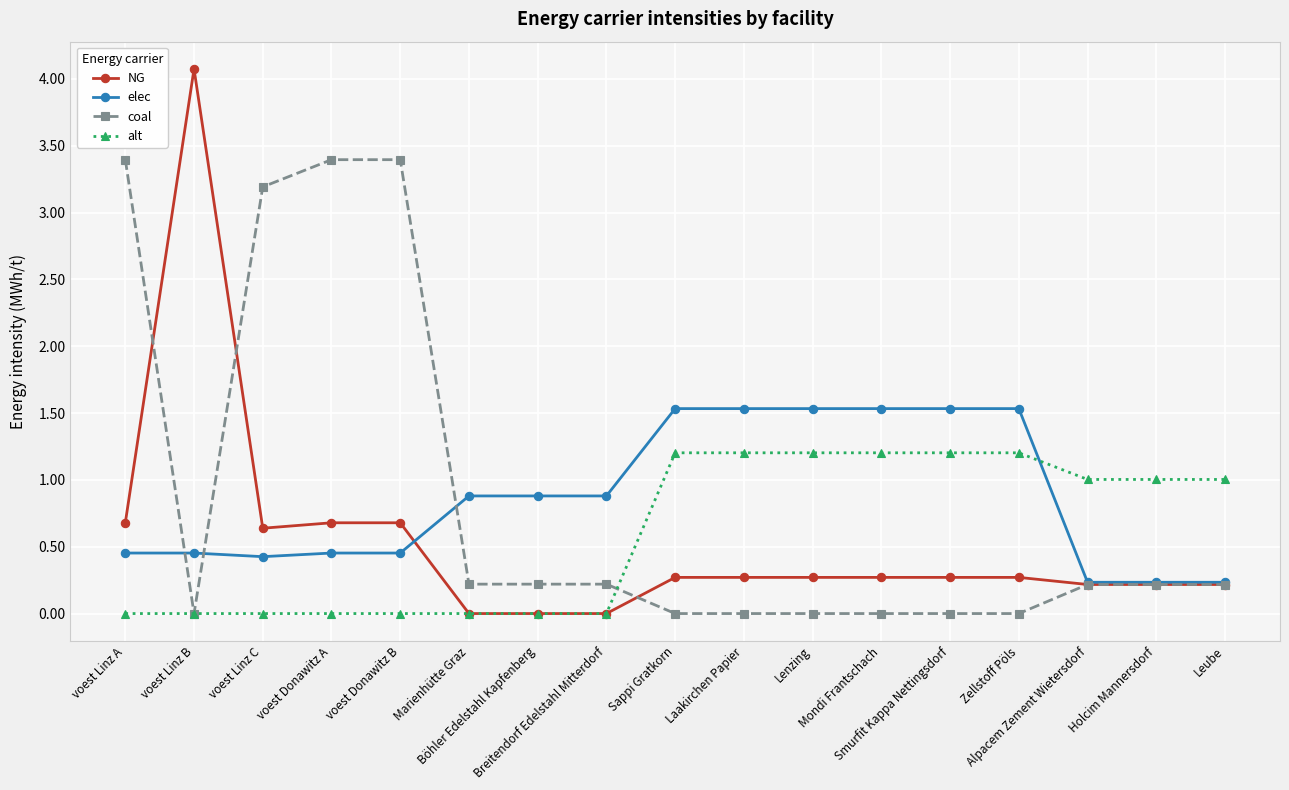

Where is the first local maximum for NG?

voest Linz B